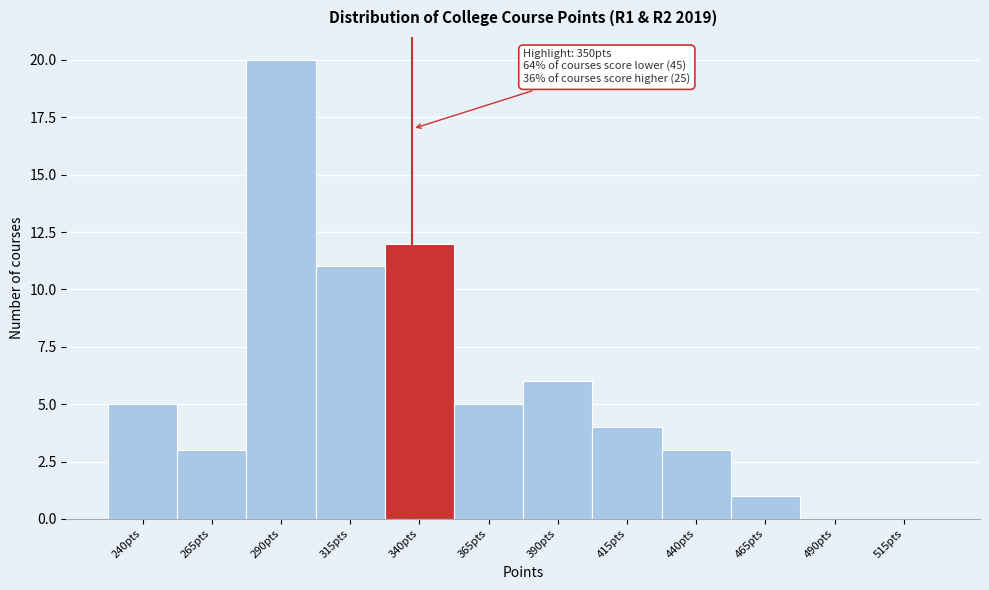

Reading left to right, extract all data points from this chart.

240pts=5	265pts=3	290pts=20	315pts=11	340pts=12	365pts=5	390pts=6	415pts=4	440pts=3	465pts=1	490pts=0	515pts=0